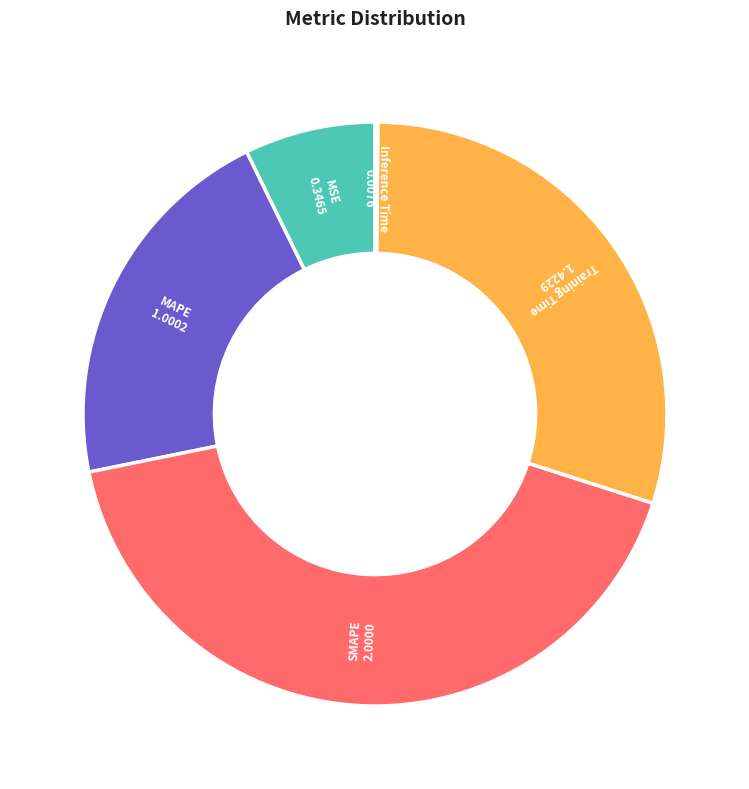

Count the number of slices in the pie.

5